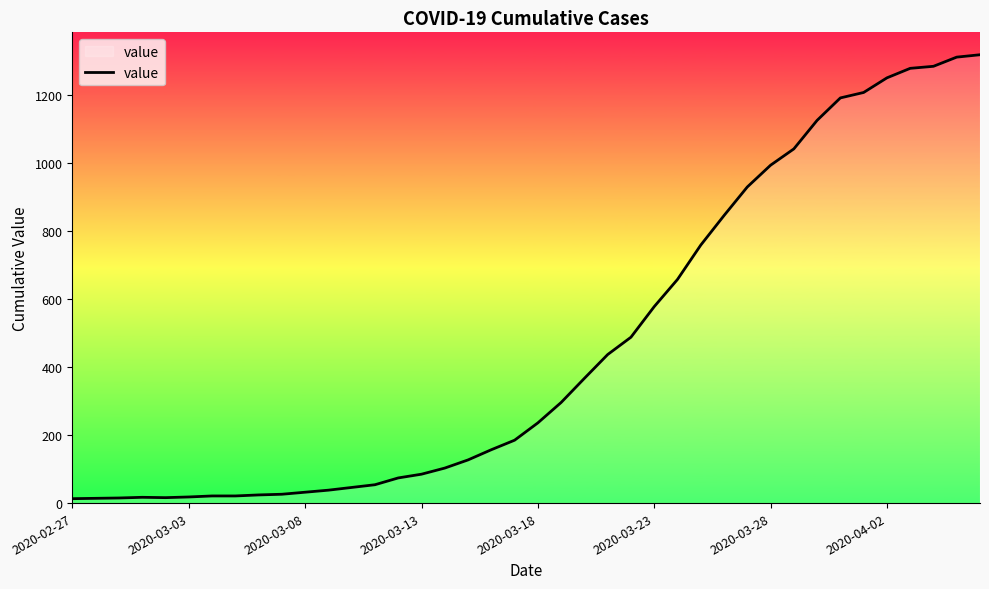

What is the minimum value shown in the chart?

13